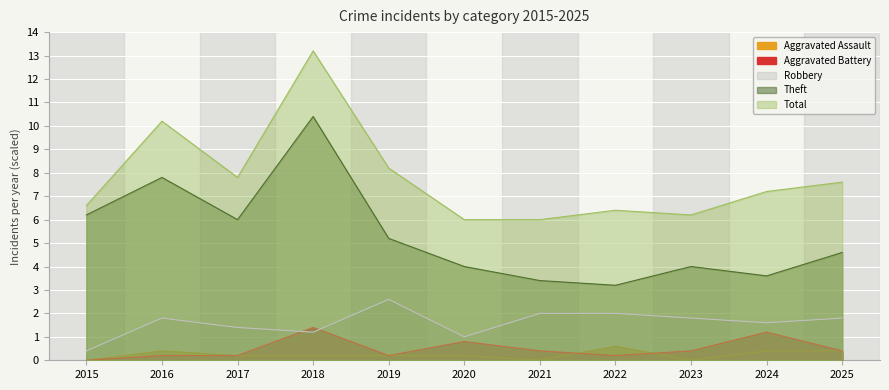

At which label is Aggravated Assault closest to 0?

2015